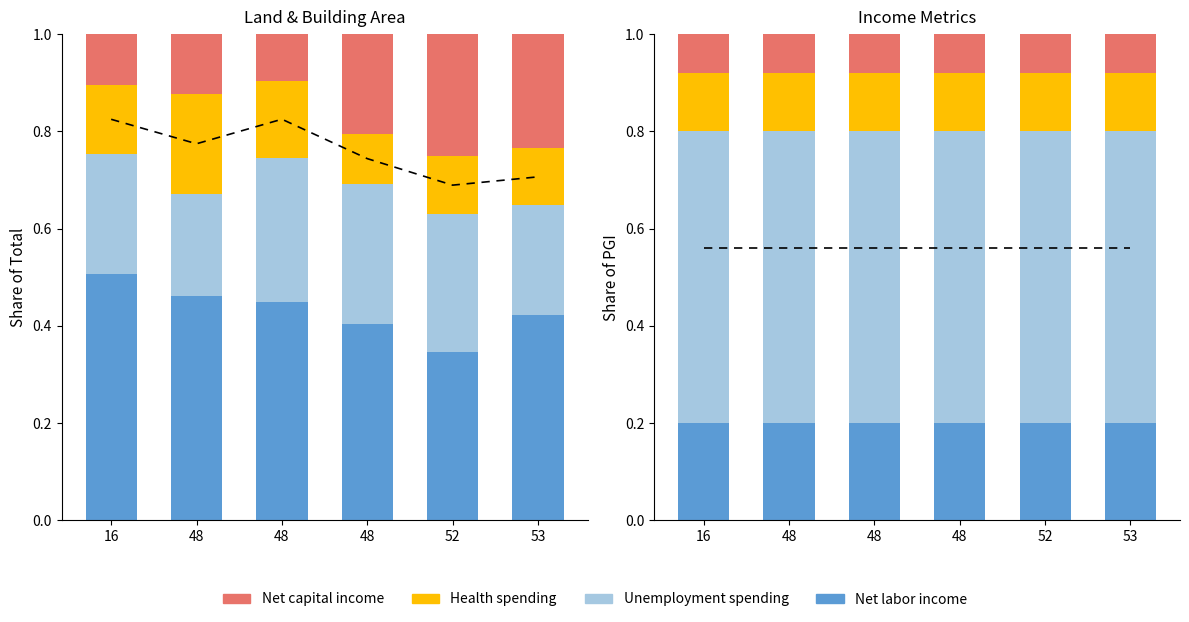

Between 48 and 48, which is larger?

48